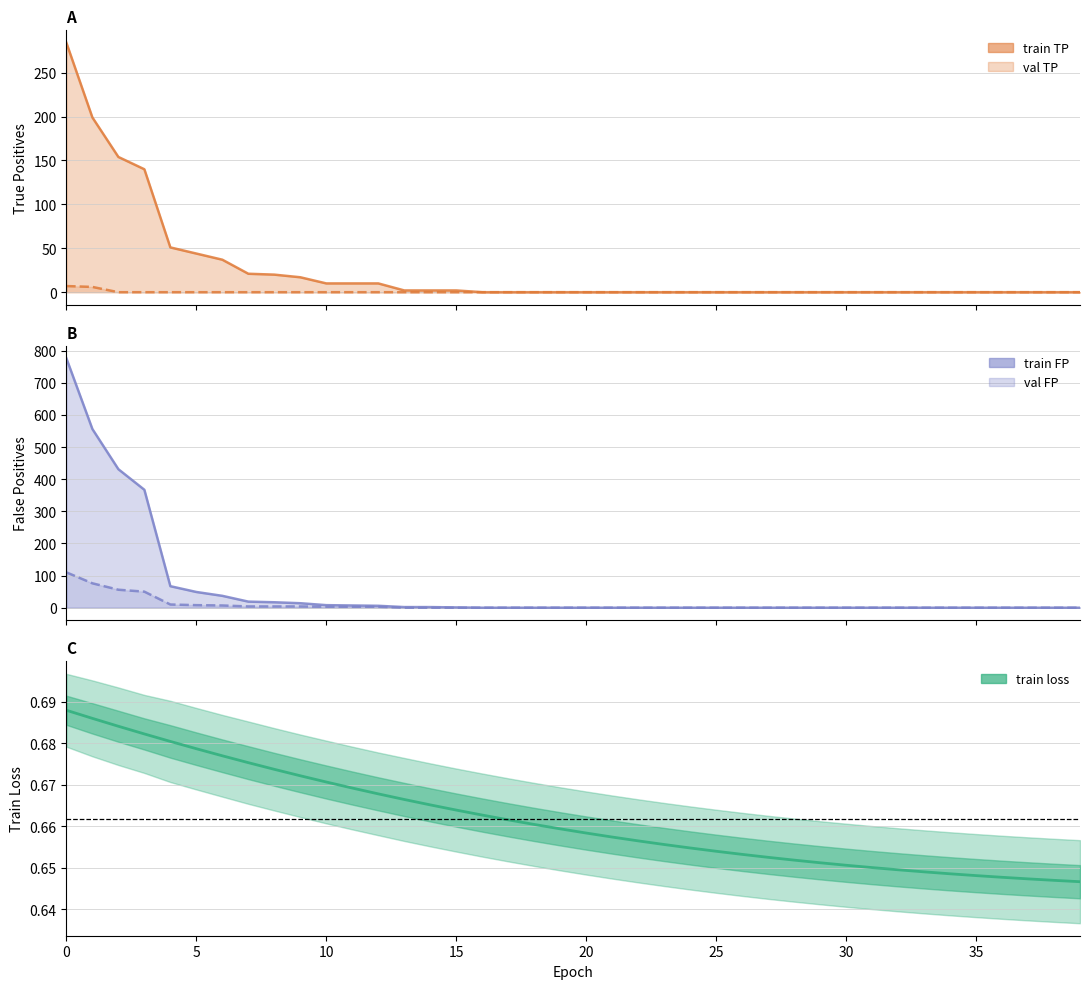

True or false: there are more than 2 points higher than both neighbors.

False